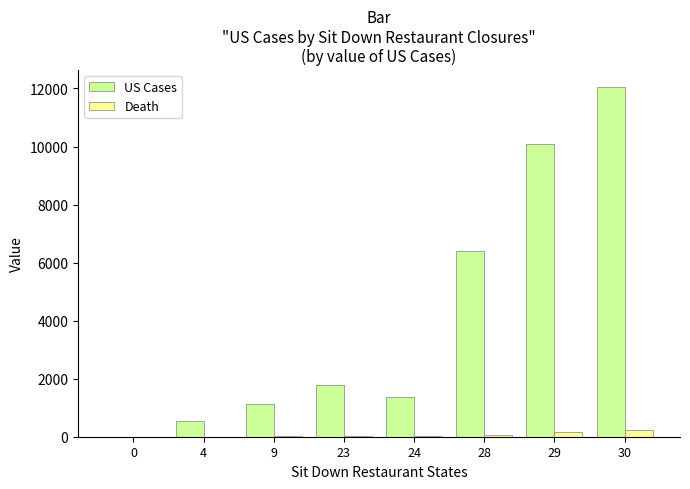

What is the approximate value of Death at 4?

7